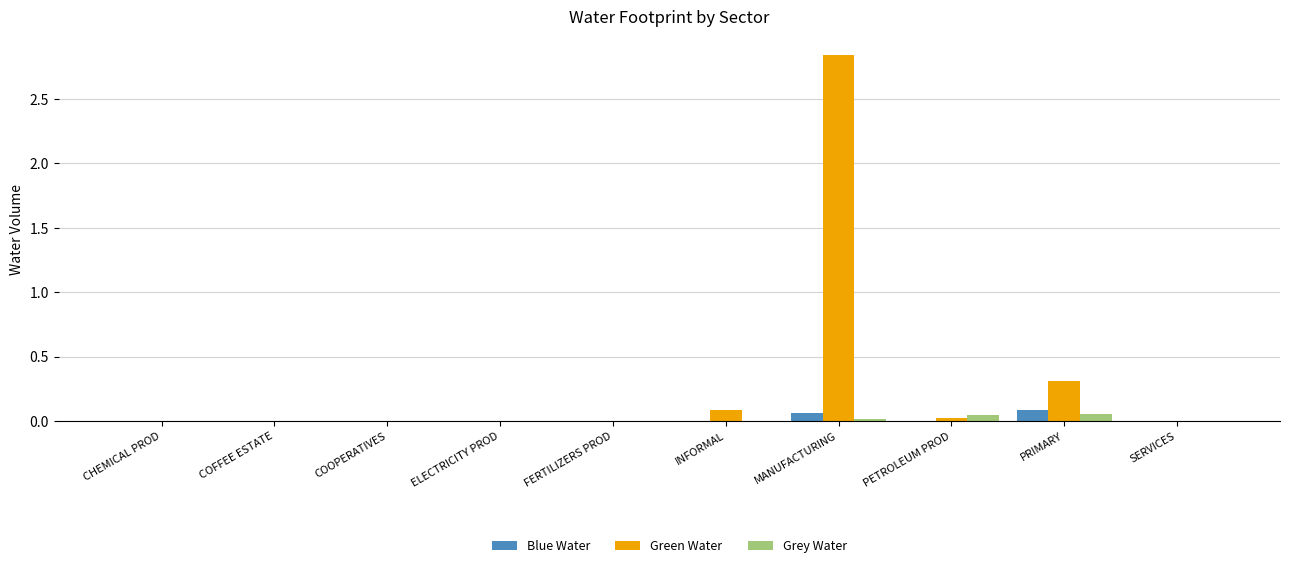

What is the sum of all Green Water values?

3.3